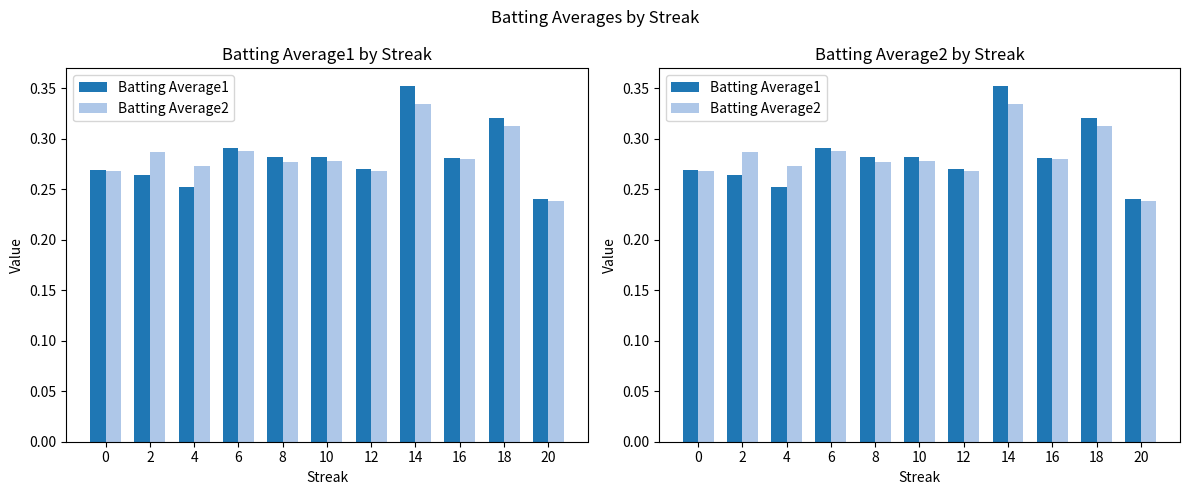

What is the sum of all Batting Average2 values?

3.1